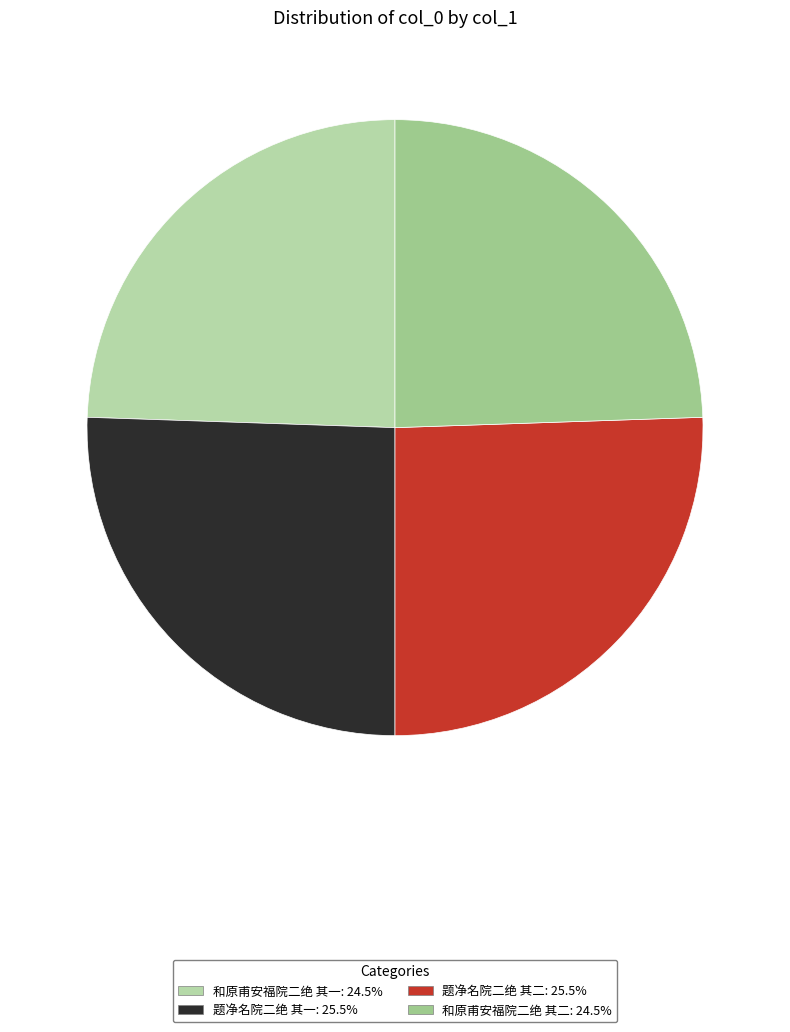

How many slices are in this pie chart?

4